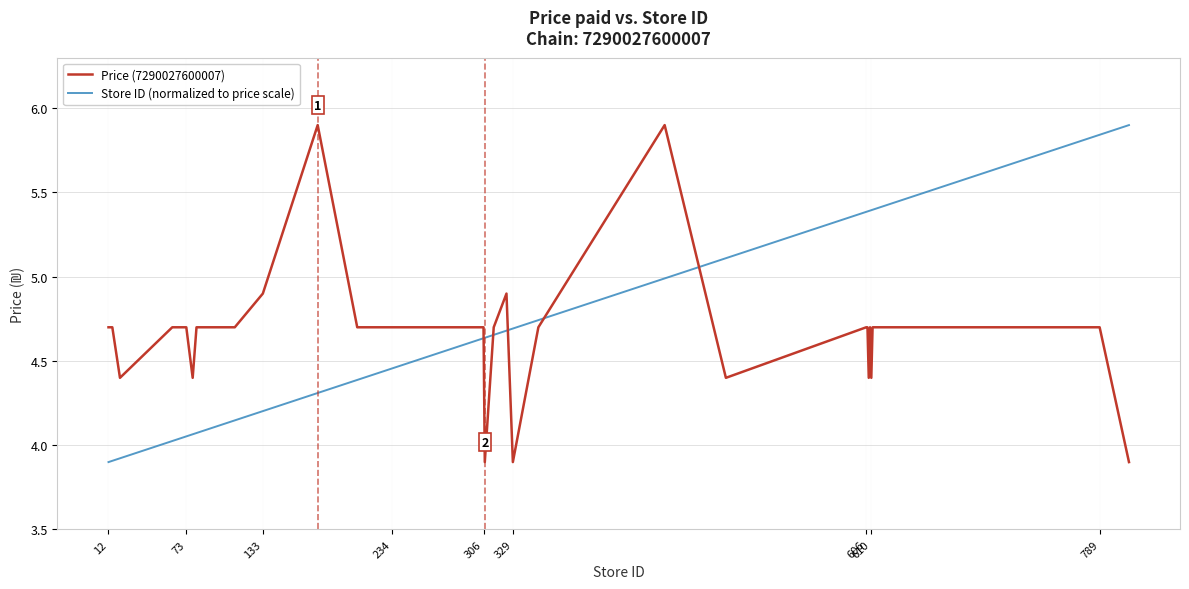

True or false: Price (7290027600007) and Store ID (normalized to price scale) intersect in this chart.

True